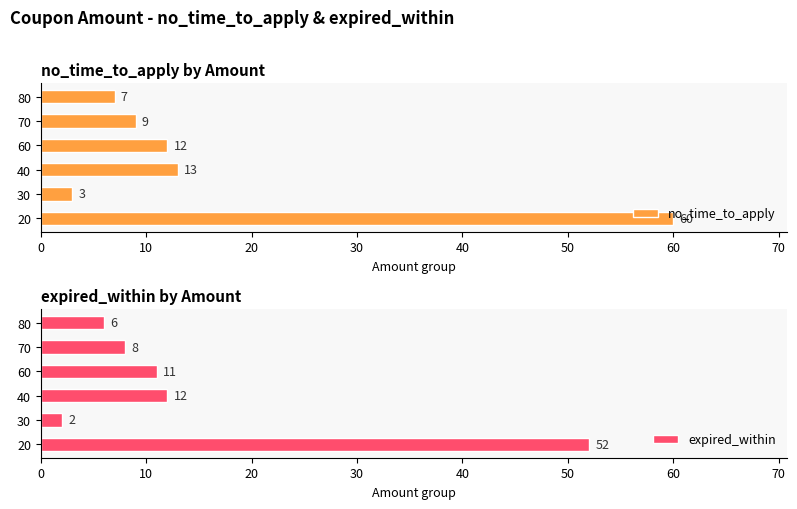

Between 20 and 40, which is larger?

20